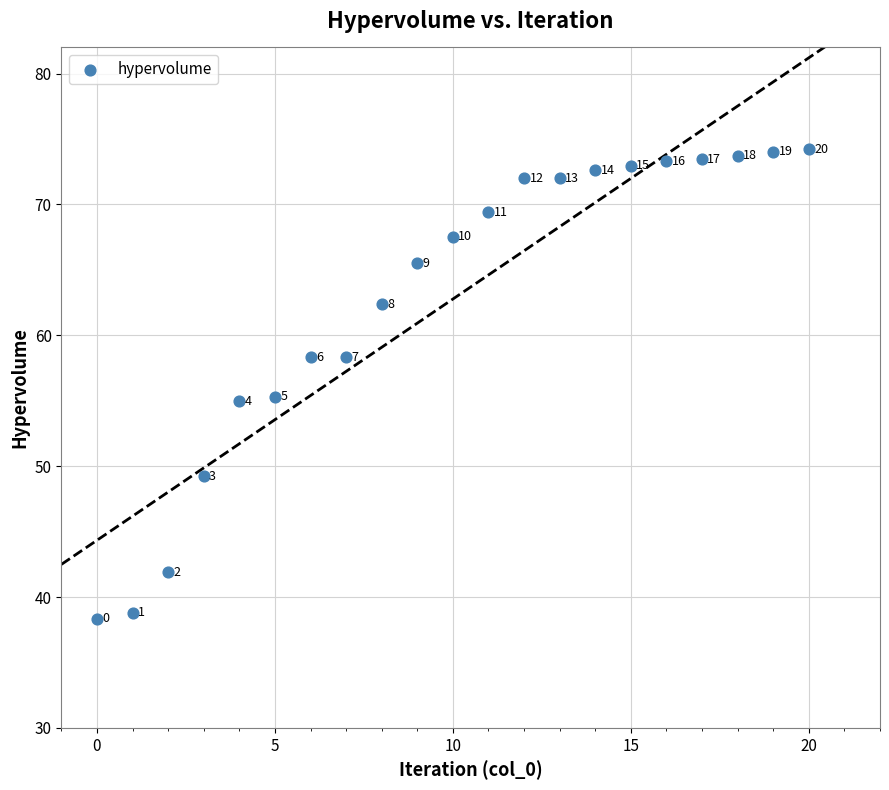

What is the range of Y values (max minus min)?

35.9